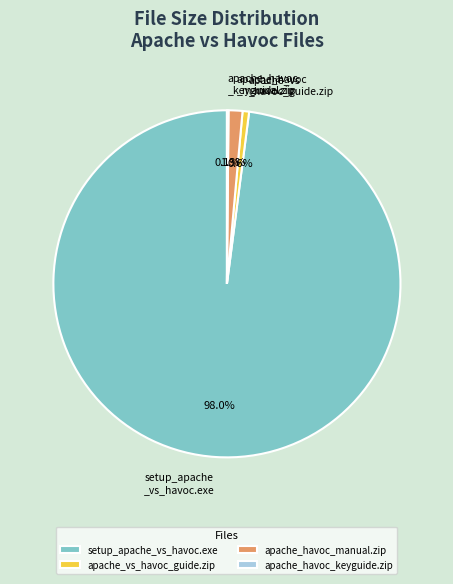

Which has a higher value, setup_apache_vs_havoc.exe or apache_vs_havoc_guide.zip?

setup_apache_vs_havoc.exe